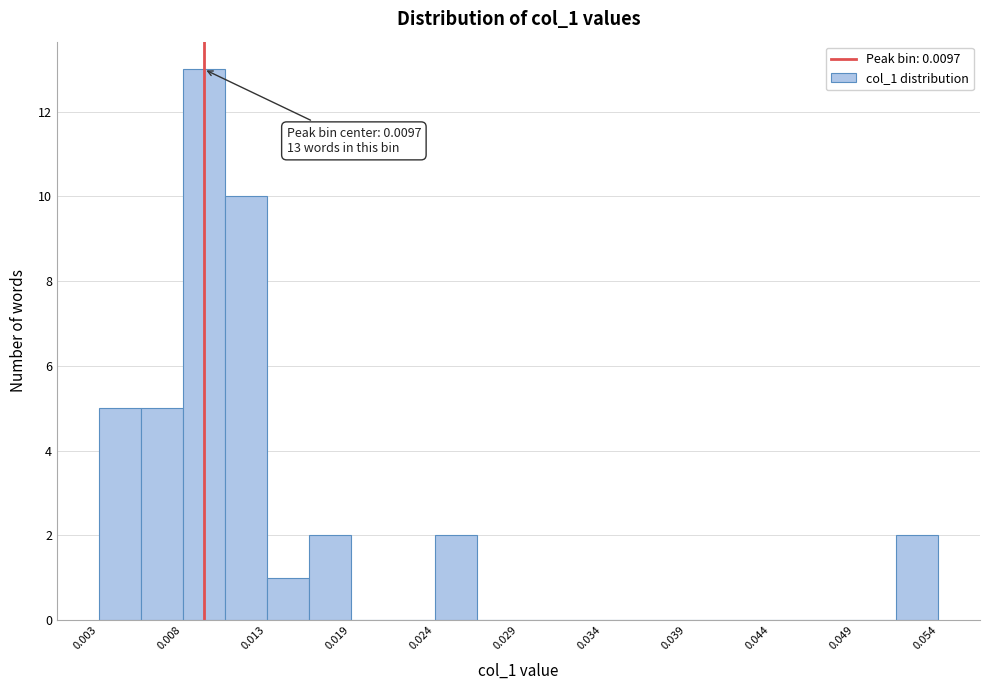

Read against the x-axis, roughly where is the centre of the tallest bar?

0.010